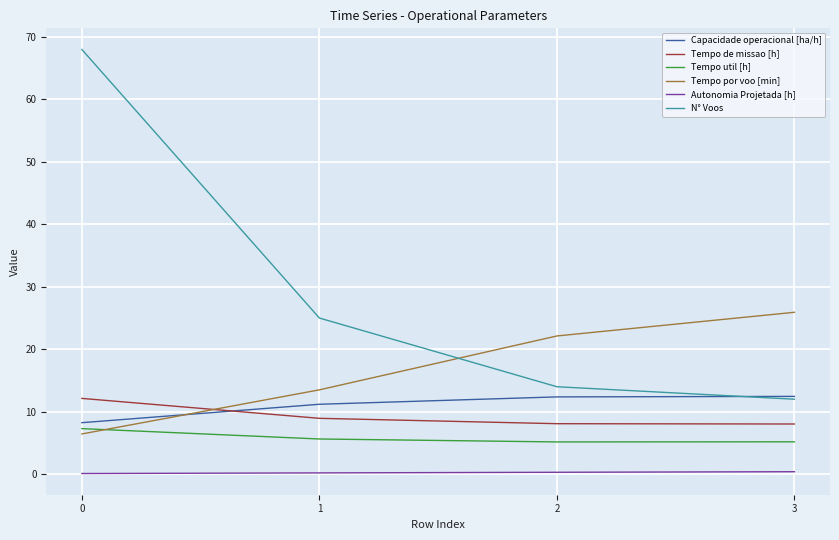

How many distinct data groups are displayed?

6